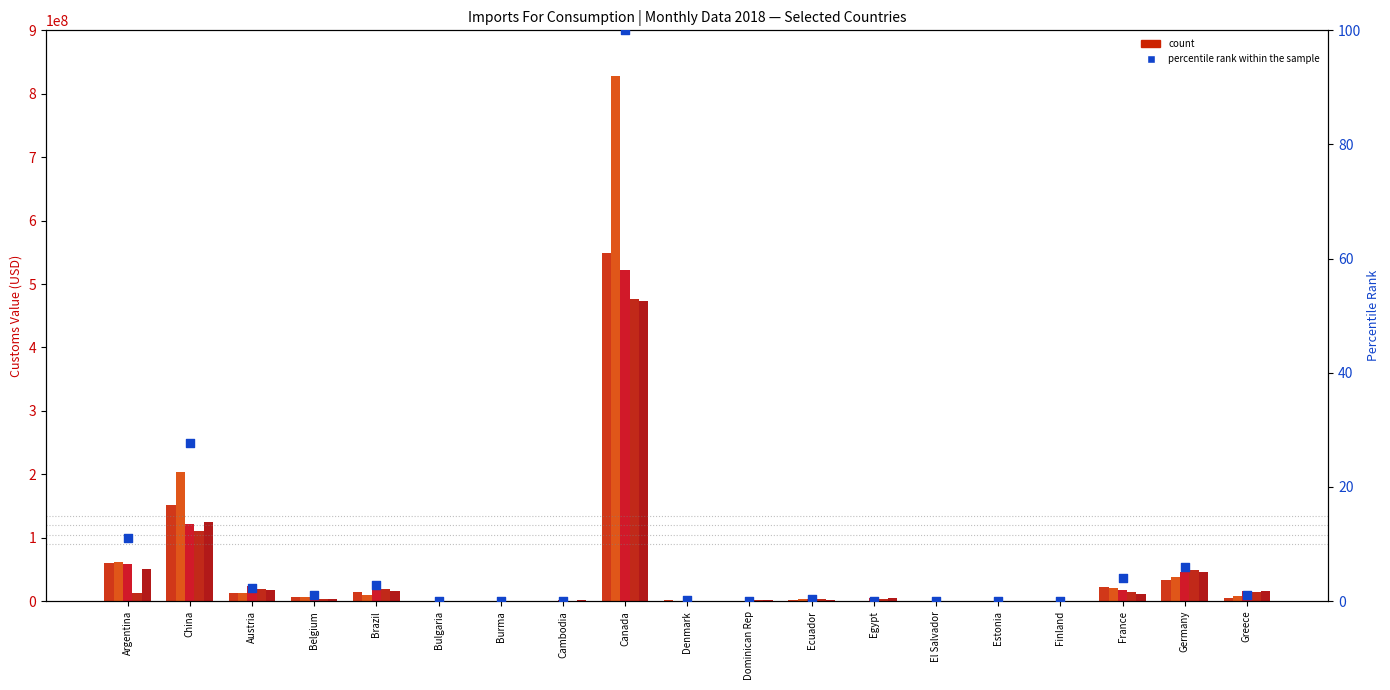

At which category is the sum across all series the highest?

Canada